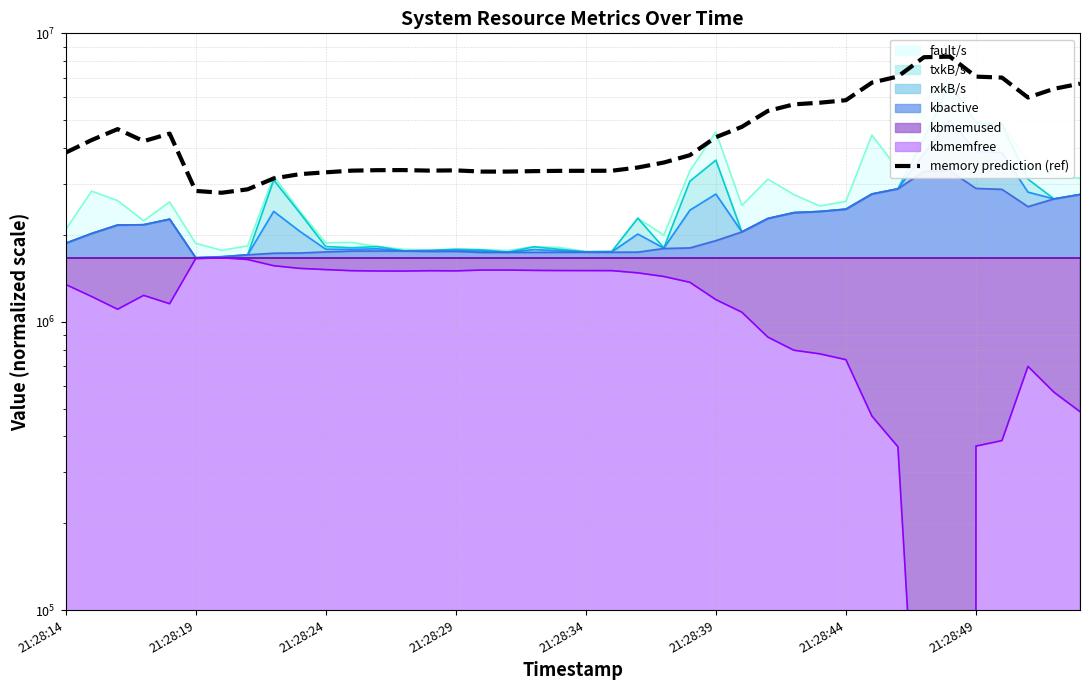

What is the value of the 35th point from the left?

8300000.0